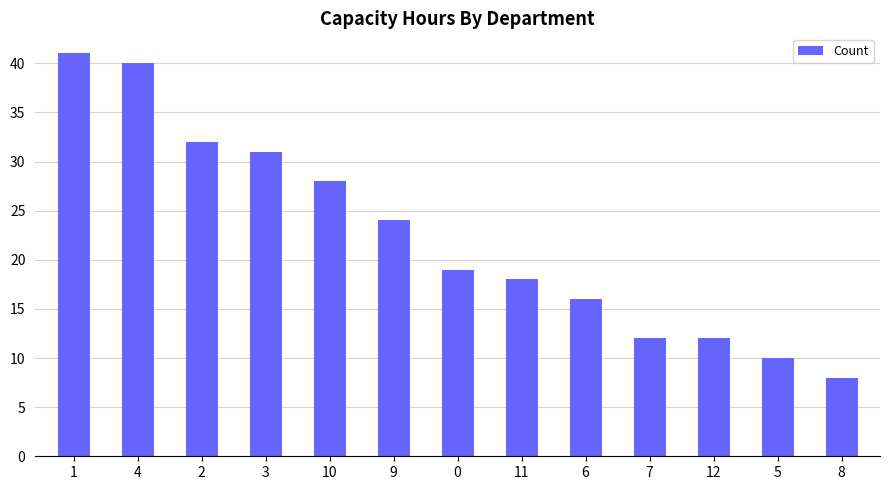

What is the change in value from 2 to 7?

-20